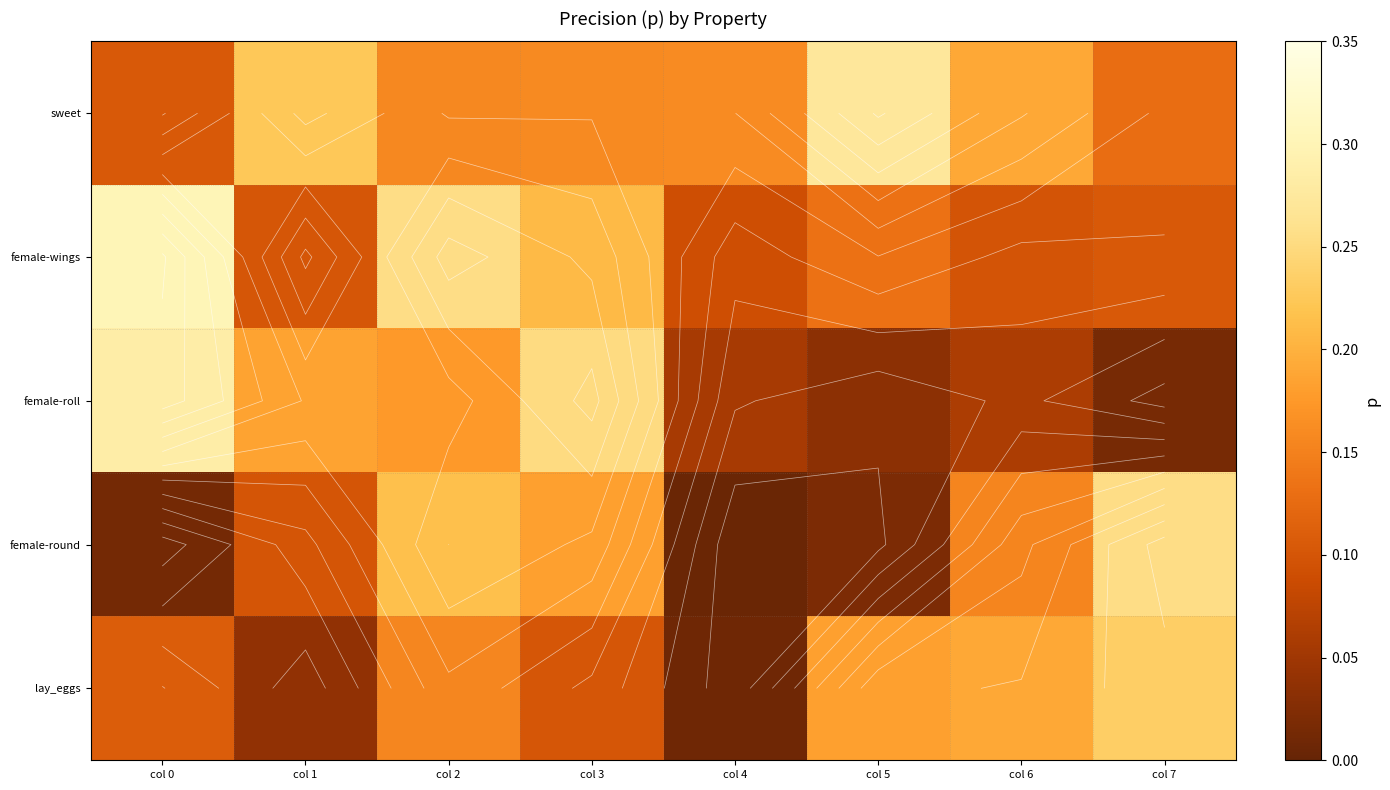

Count the number of categories in the chart.

8